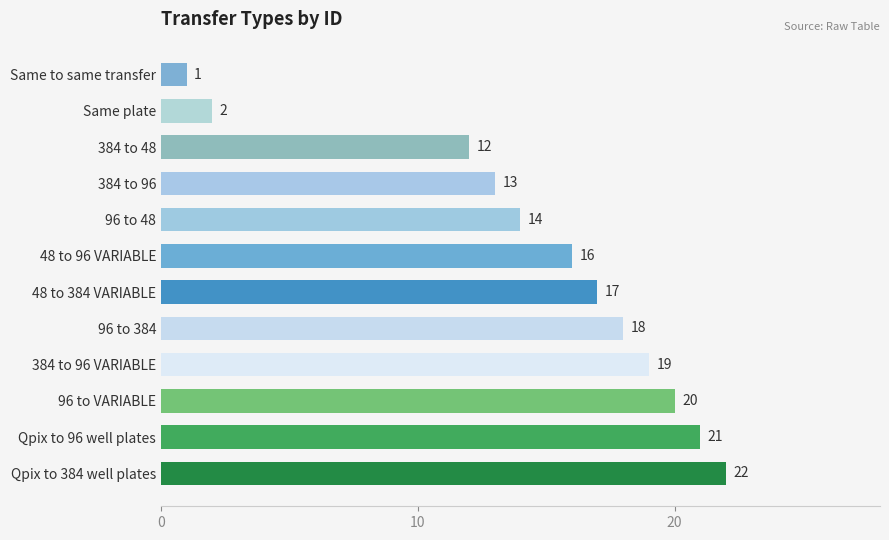

Rank the categories by value from highest to lowest.

Qpix to 384 well plates, Qpix to 96 well plates, 96 to VARIABLE, 384 to 96 VARIABLE, 96 to 384, 48 to 384 VARIABLE, 48 to 96 VARIABLE, 96 to 48, 384 to 96, 384 to 48, Same plate, Same to same transfer